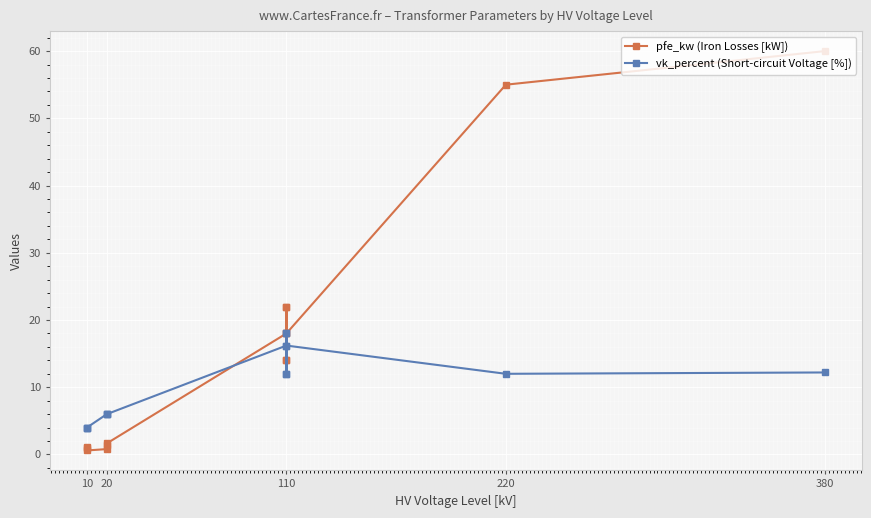

Reading left to right, transcribe all the data shown in this chart.

pfe_kw (Iron Losses [kW]): 0.9	1.2	0.6	0.8	1.4	1.6	18.0	22.0	14.0	22.0	14.0	18.0	55.0	60.0
vk_percent (Short-circuit Voltage [%]): 4.0	4.0	4.0	6.0	6.0	6.0	16.2	18.0	12.0	18.0	12.0	16.2	12.0	12.2